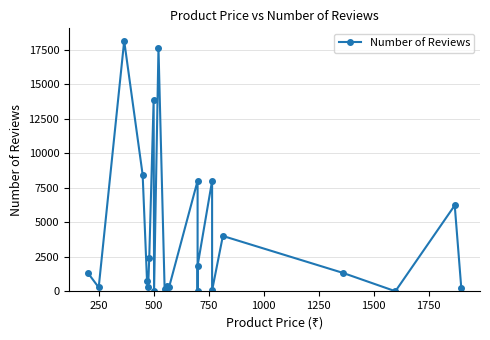

Reading left to right, what are all the values shown in this chart?

1346	278	18155	8444	714	318	2405	13867	52	17653	143	396	278	8010	10	1851	8010	61	4009	1338	1	6227	203